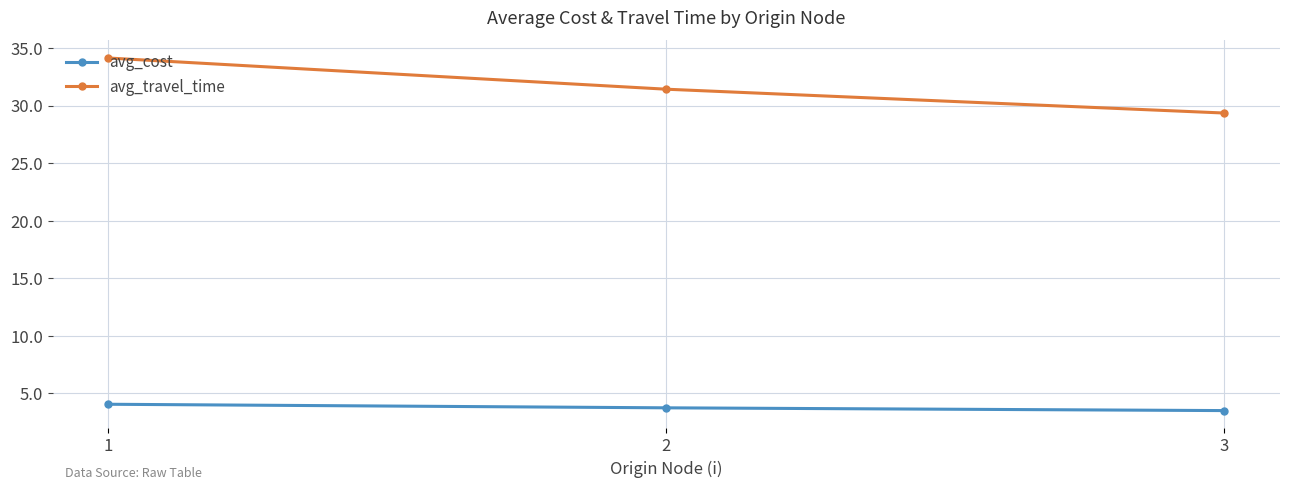

Rank the series by their average value, from lowest to highest.

avg_cost, avg_travel_time